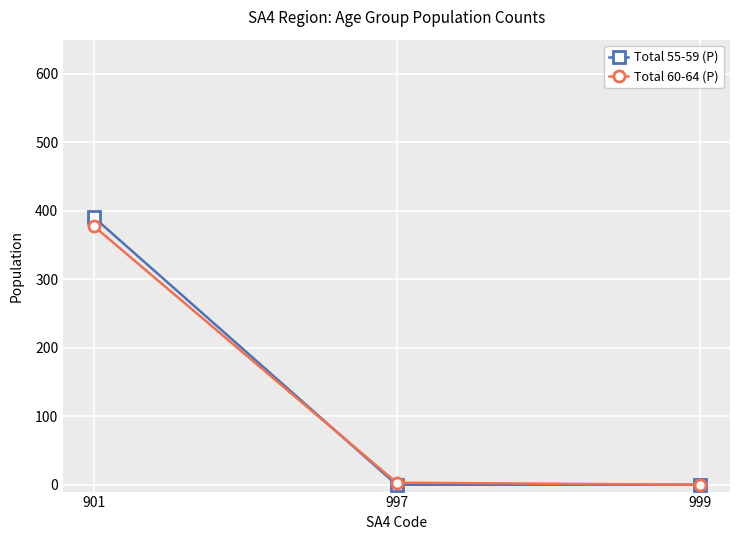

How many data points in Total 55-59 (P) are above 0?

1